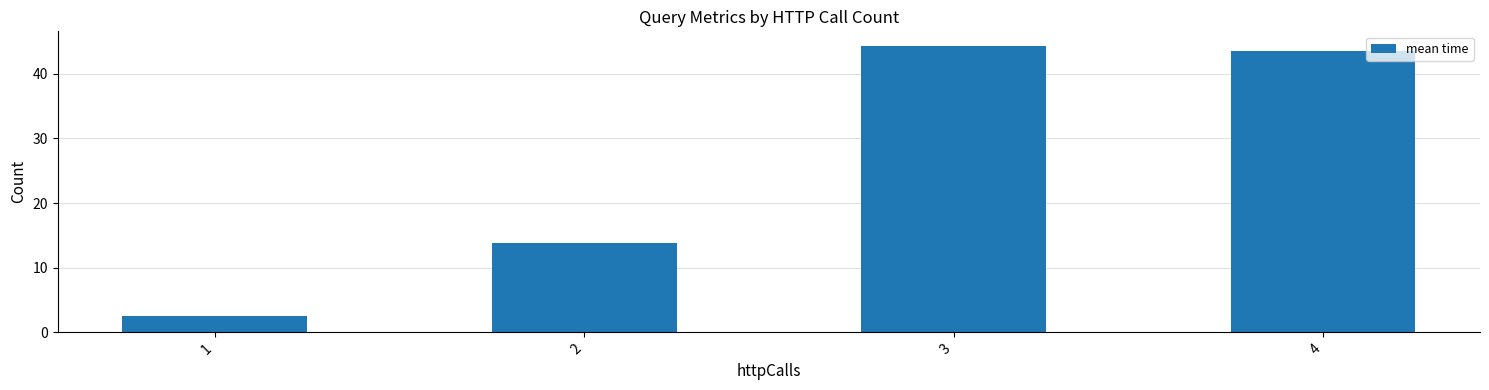

What is the value of the 1st bar from the left?

2.5